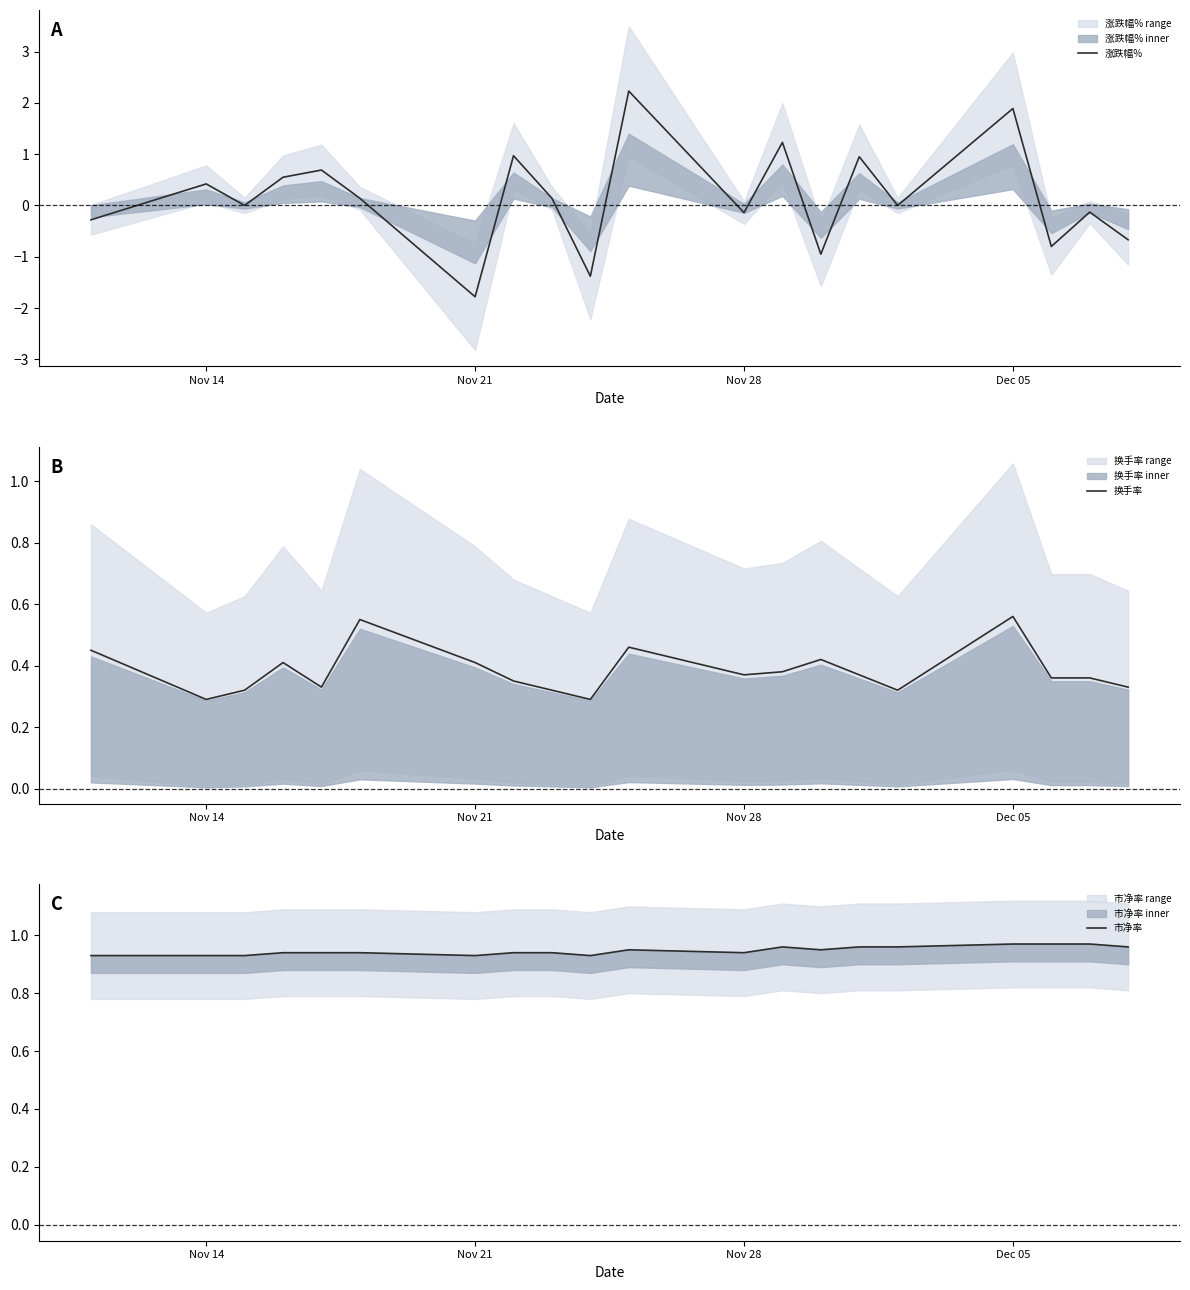

At which label does 涨跌幅% reach its minimum?

Nov 21